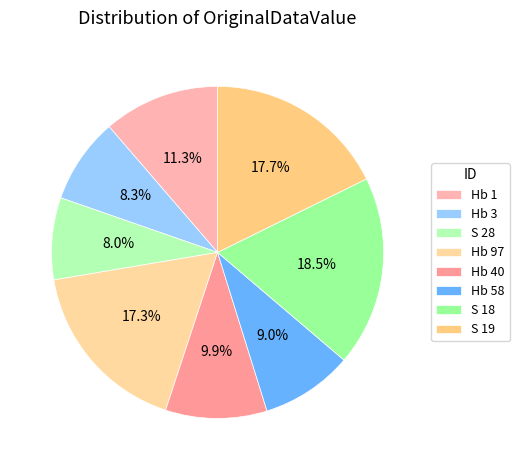

Rank the categories by value from highest to lowest.

S 18, S 19, Hb 97, Hb 1, Hb 40, Hb 58, Hb 3, S 28